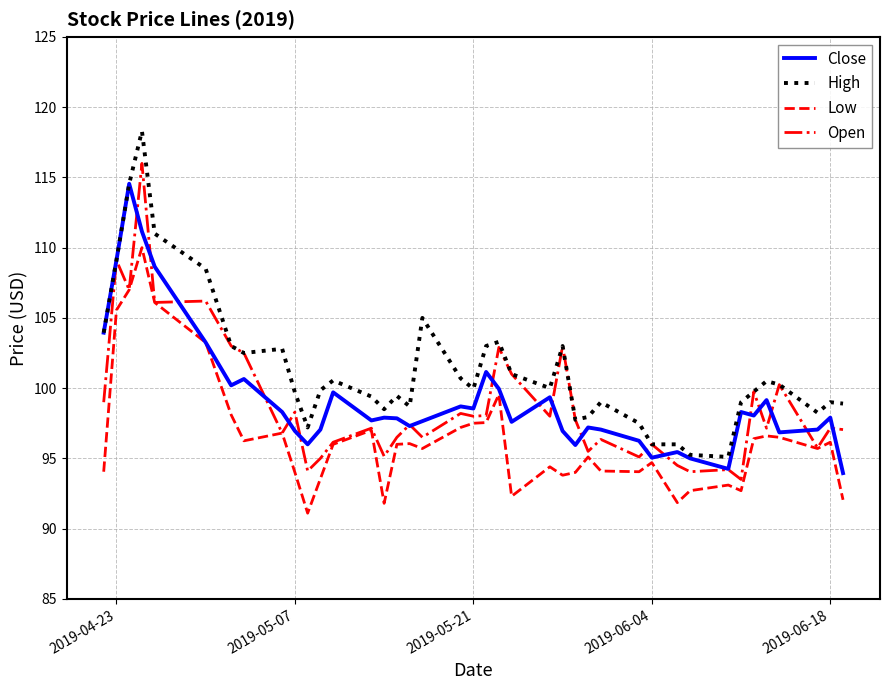

How many lines are shown in the chart?

4